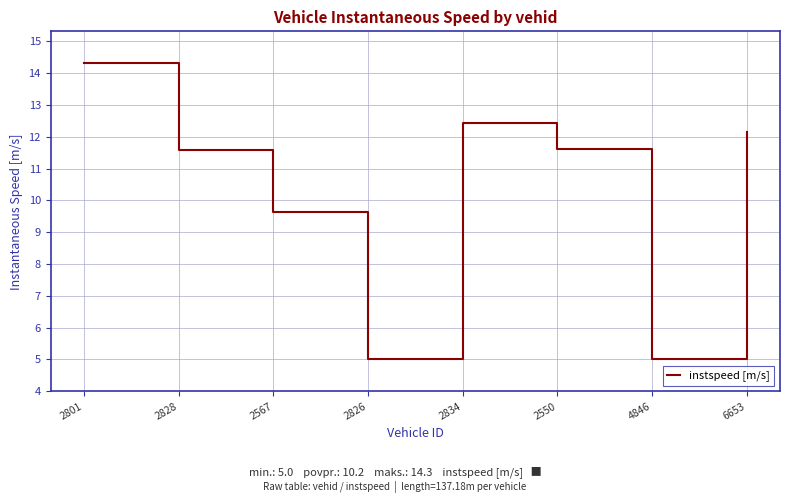

At which label does the data first exceed 11?

2801